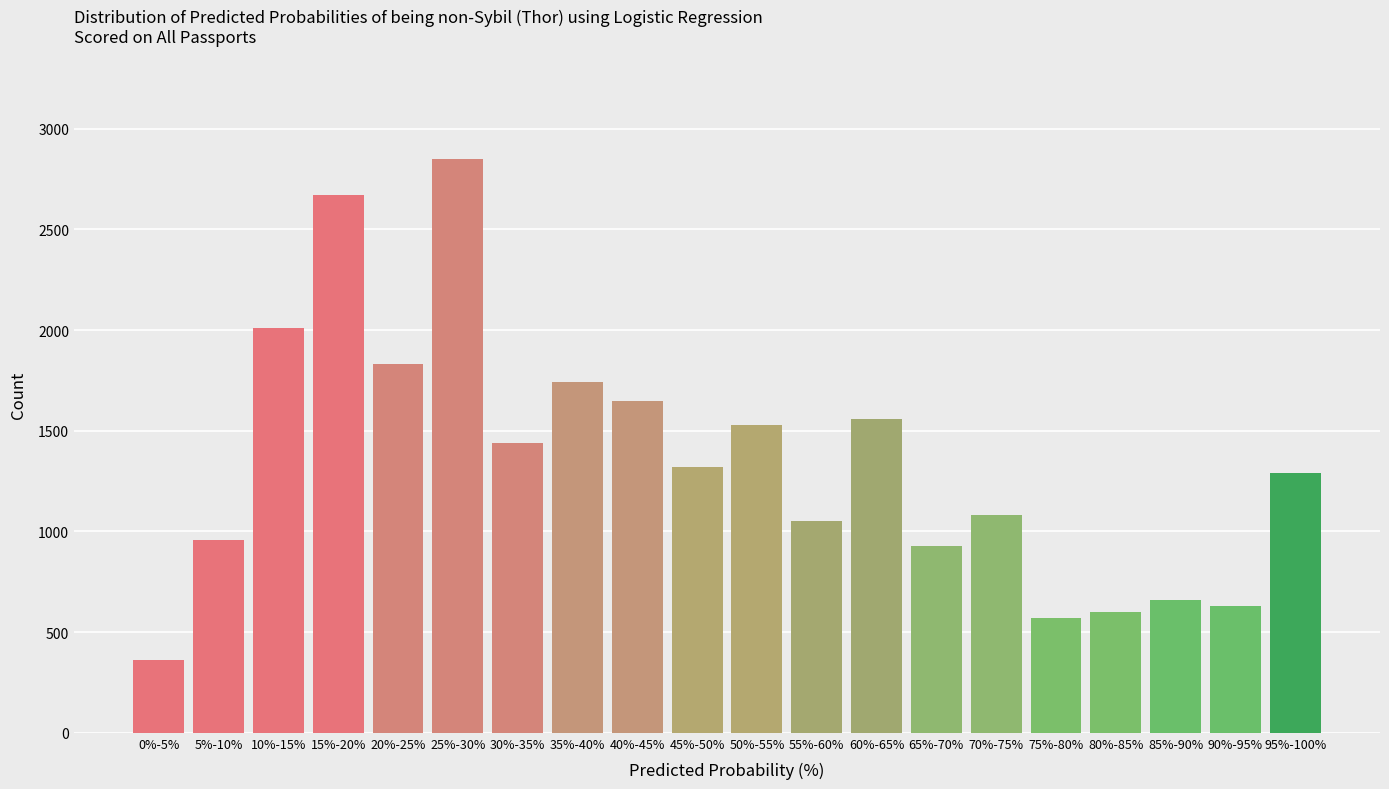

Reading left to right, transcribe all the data shown in this chart.

0%-5%=360	5%-10%=960	10%-15%=2010	15%-20%=2670	20%-25%=1830	25%-30%=2850	30%-35%=1440	35%-40%=1740	40%-45%=1650	45%-50%=1320	50%-55%=1530	55%-60%=1050	60%-65%=1560	65%-70%=930	70%-75%=1080	75%-80%=570	80%-85%=600	85%-90%=660	90%-95%=630	95%-100%=1290